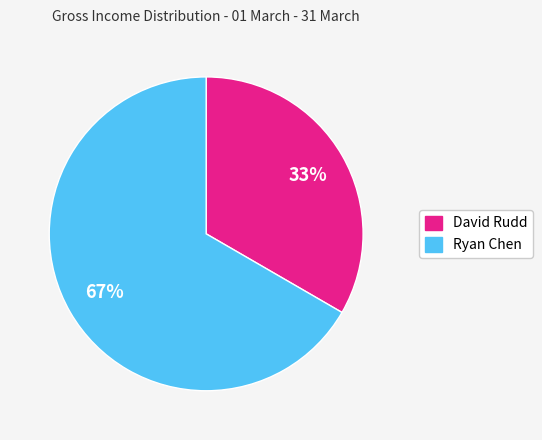

How many slices are in this pie chart?

2